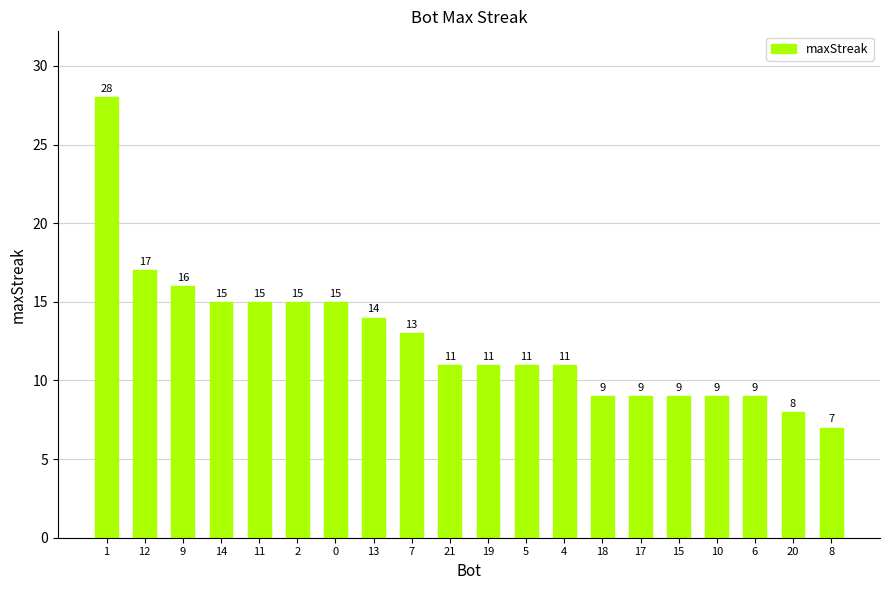

Reading right to left, transcribe all the data shown in this chart.

8=7	20=8	6=9	10=9	15=9	17=9	18=9	4=11	5=11	19=11	21=11	7=13	13=14	0=15	2=15	11=15	14=15	9=16	12=17	1=28